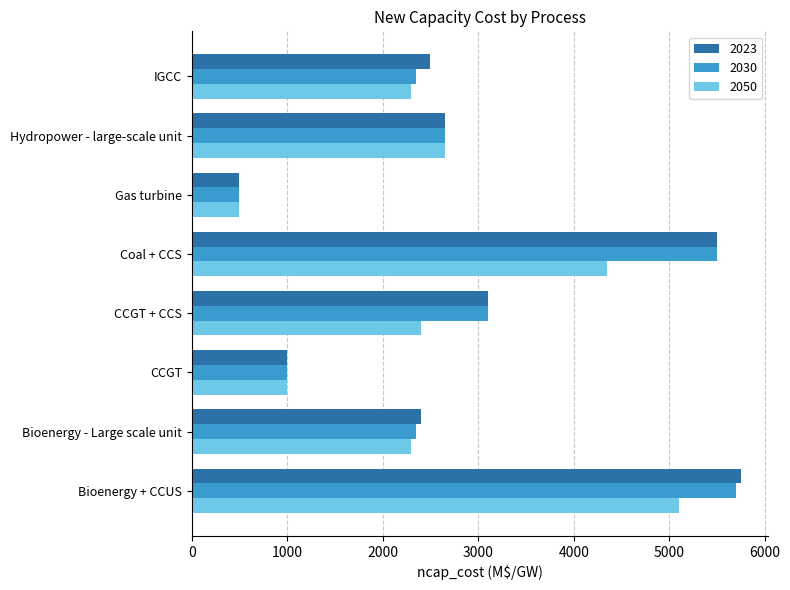

What are all the series names shown in the legend?

2023, 2030, 2050